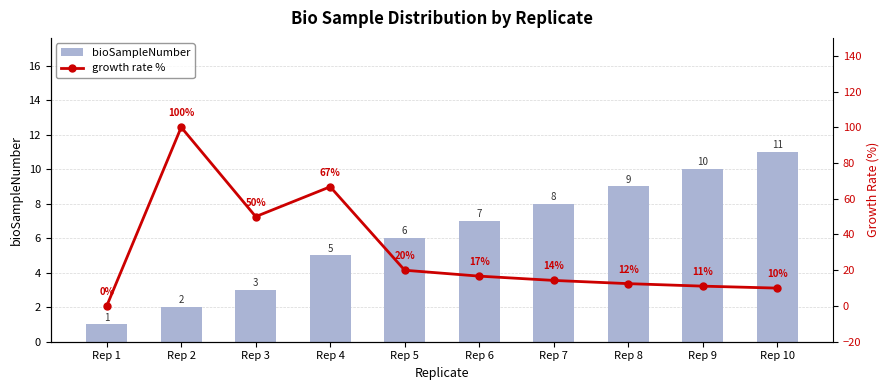

Count the bioSampleNumber values in the range 3 to 9.

6